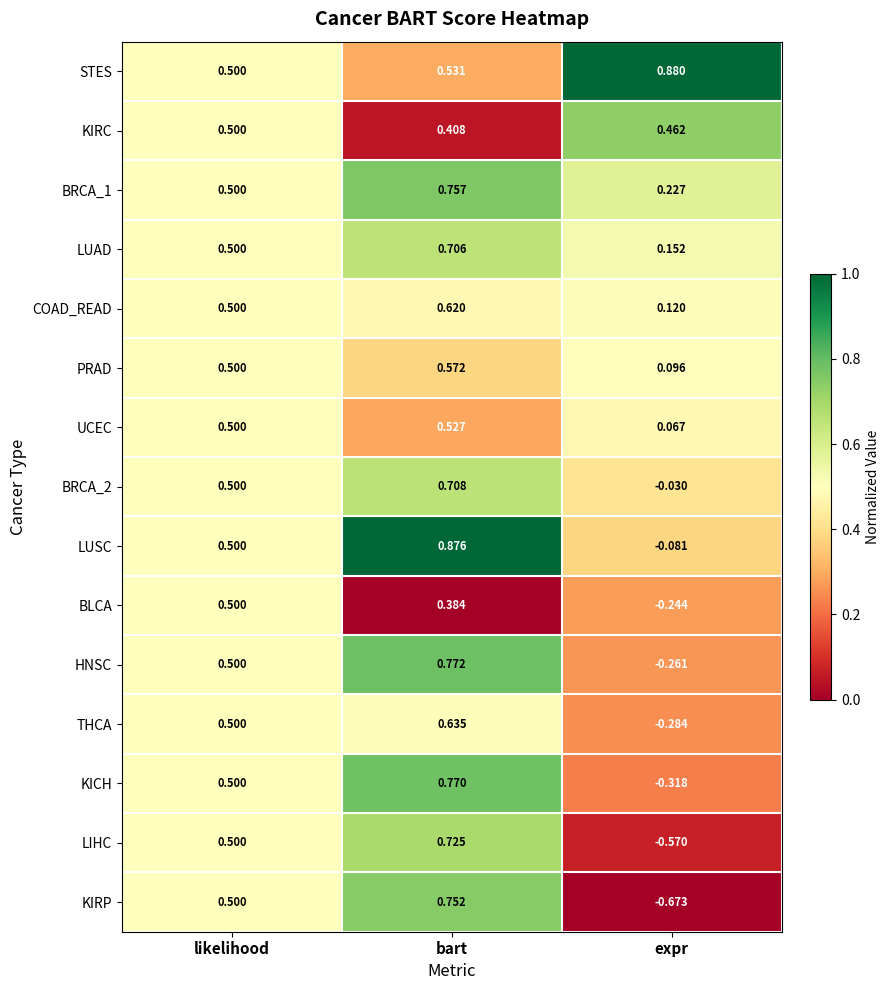

Between likelihood and expr, which series saw the biggest shift?

KIRP